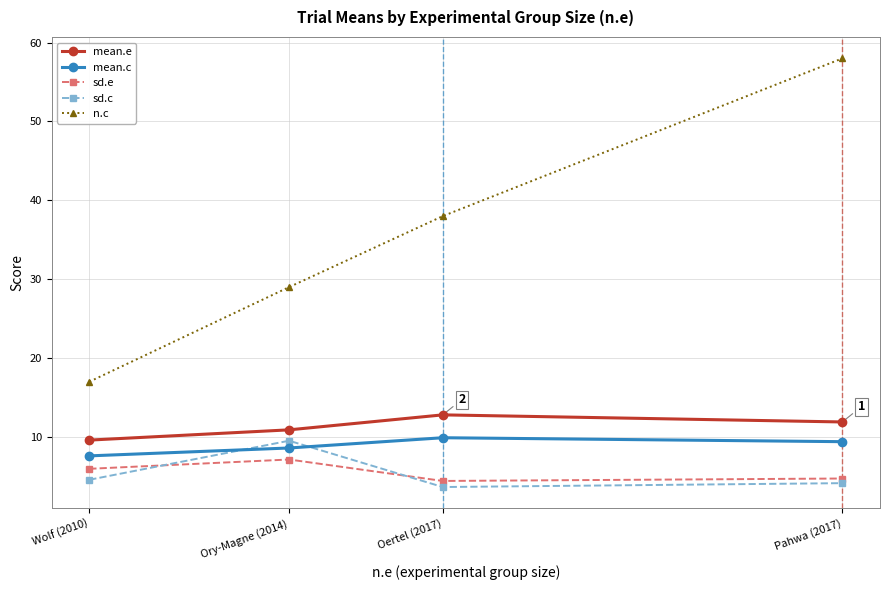

How many series are shown in this chart?

5